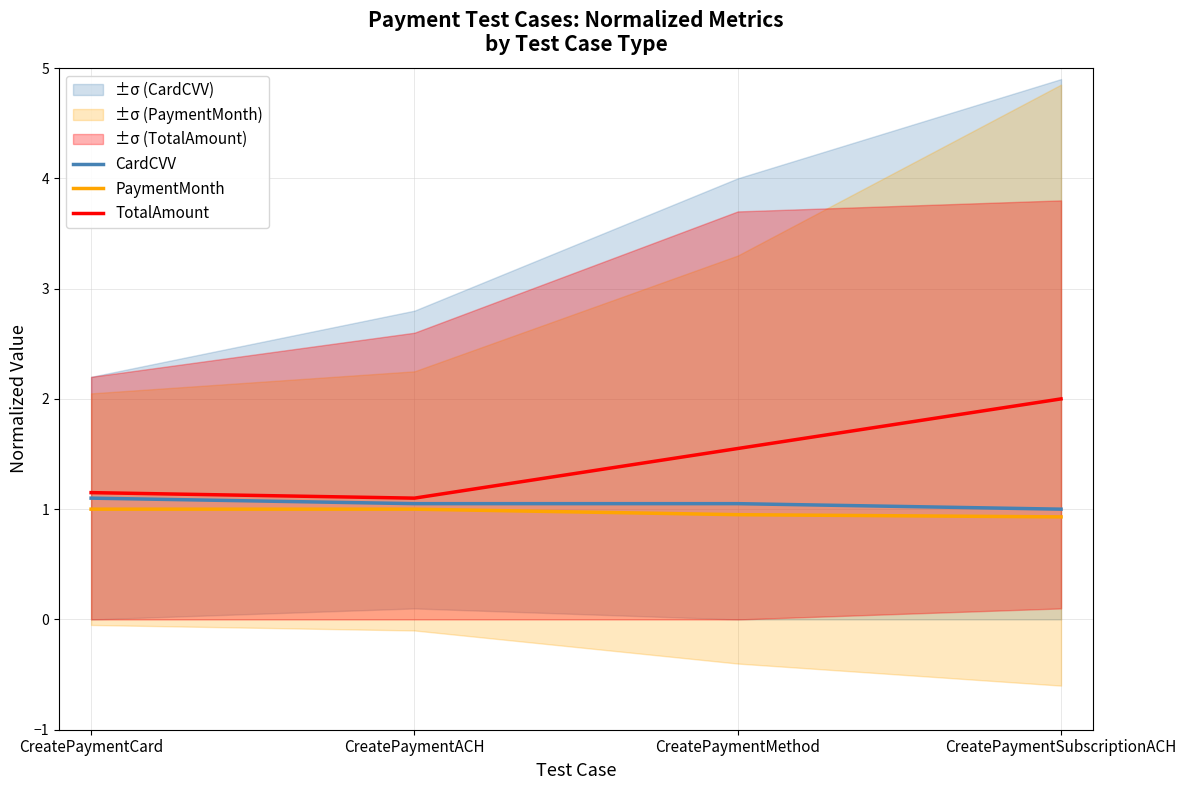

At which label is CardCVV closest to 1?

CreatePaymentSubscriptionACH